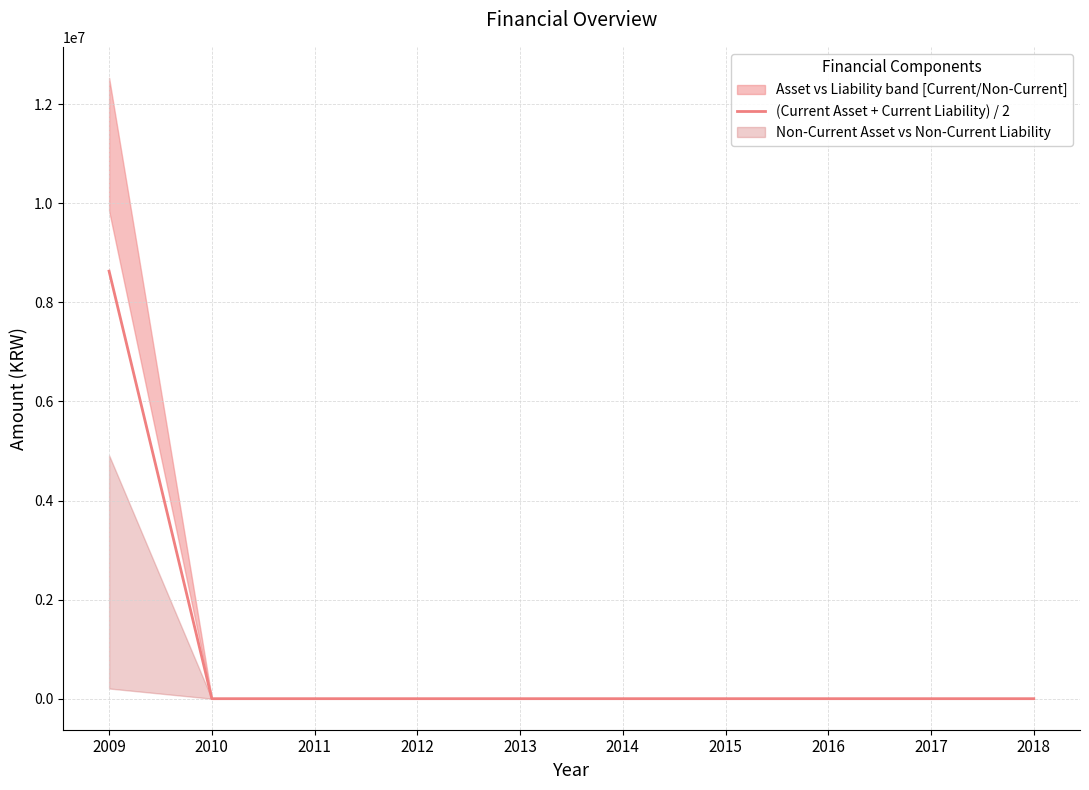

Count the number of categories in the chart.

10